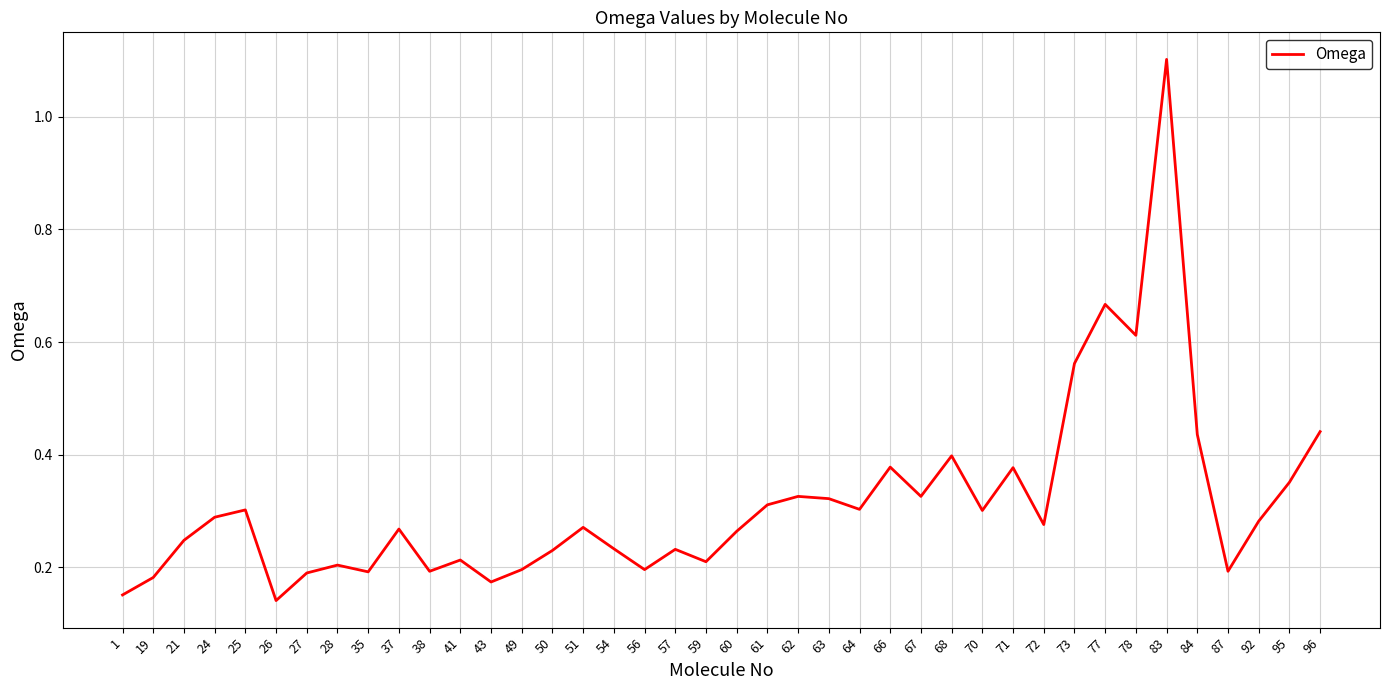

How many distinct data groups are displayed?

1